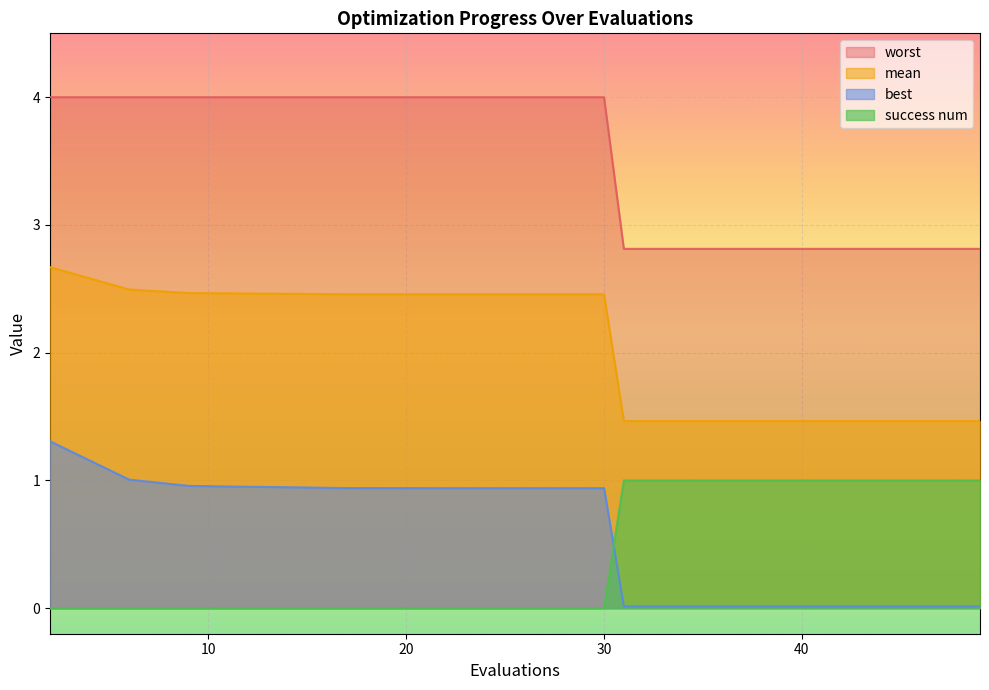

At which label does best reach its minimum?

49